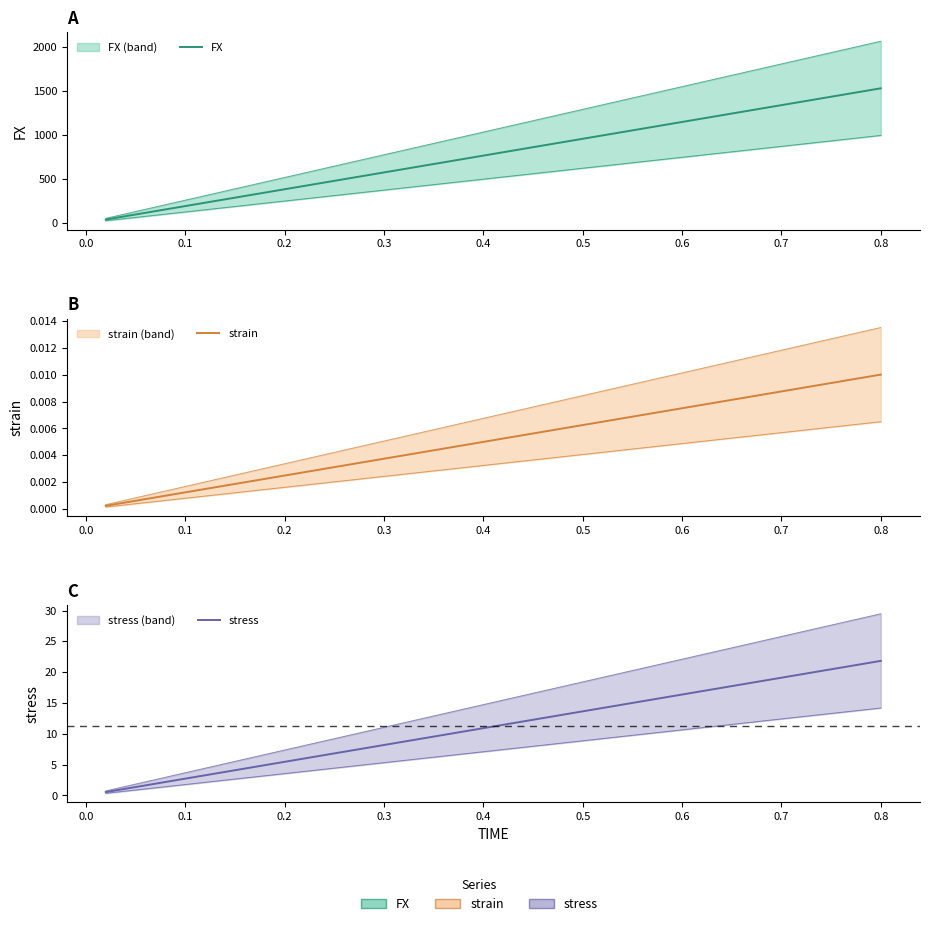

The value of strain at 0.6 is 0.0. True or false?

False